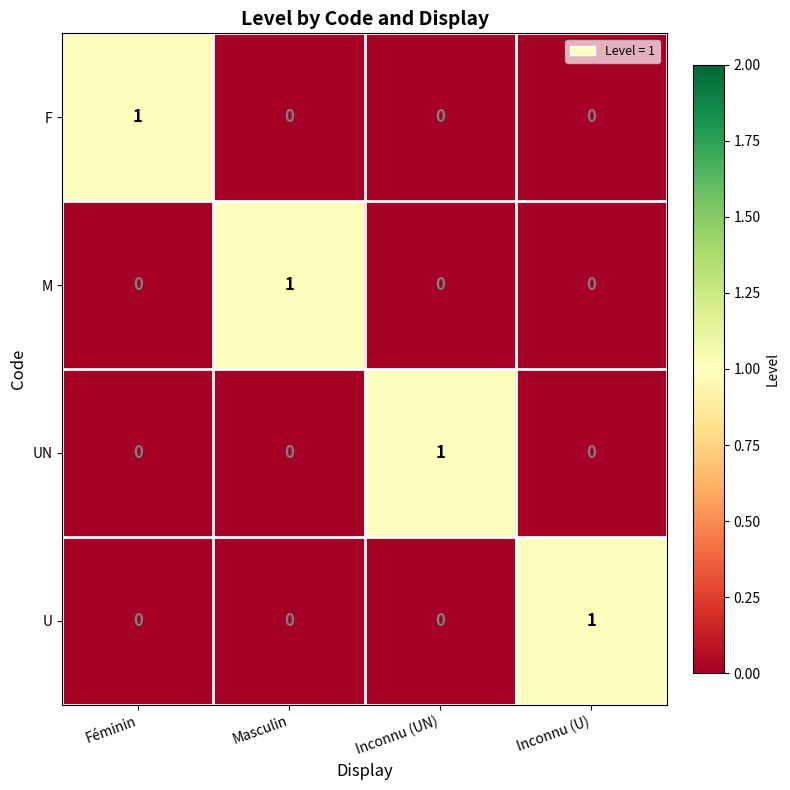

What is the spread (max minus min) of values at Inconnu (U)?

1